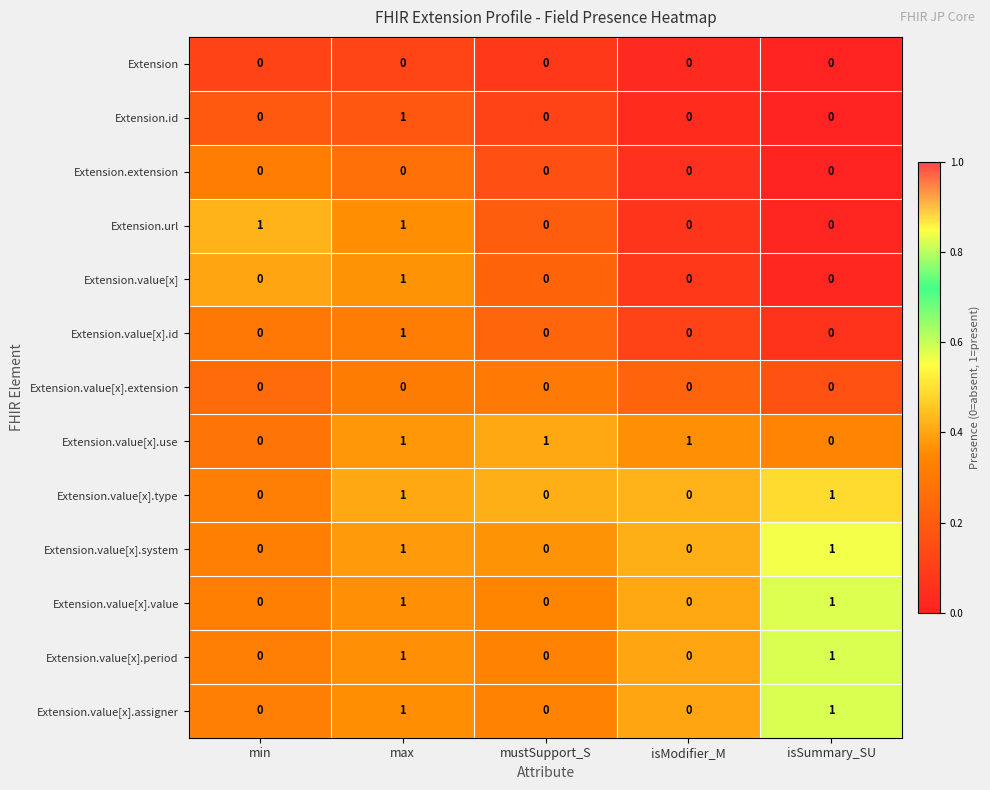

What is the total value across all series at isSummary_SU?

5